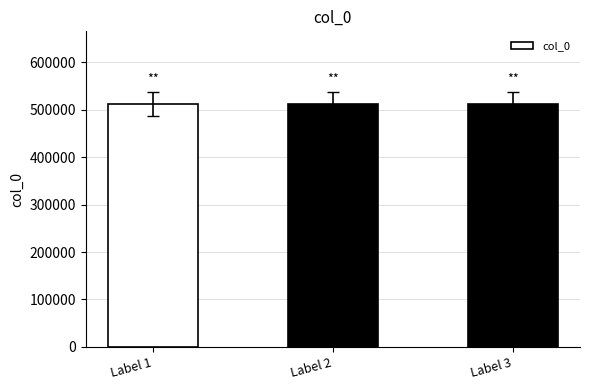

What is the average value?

511217